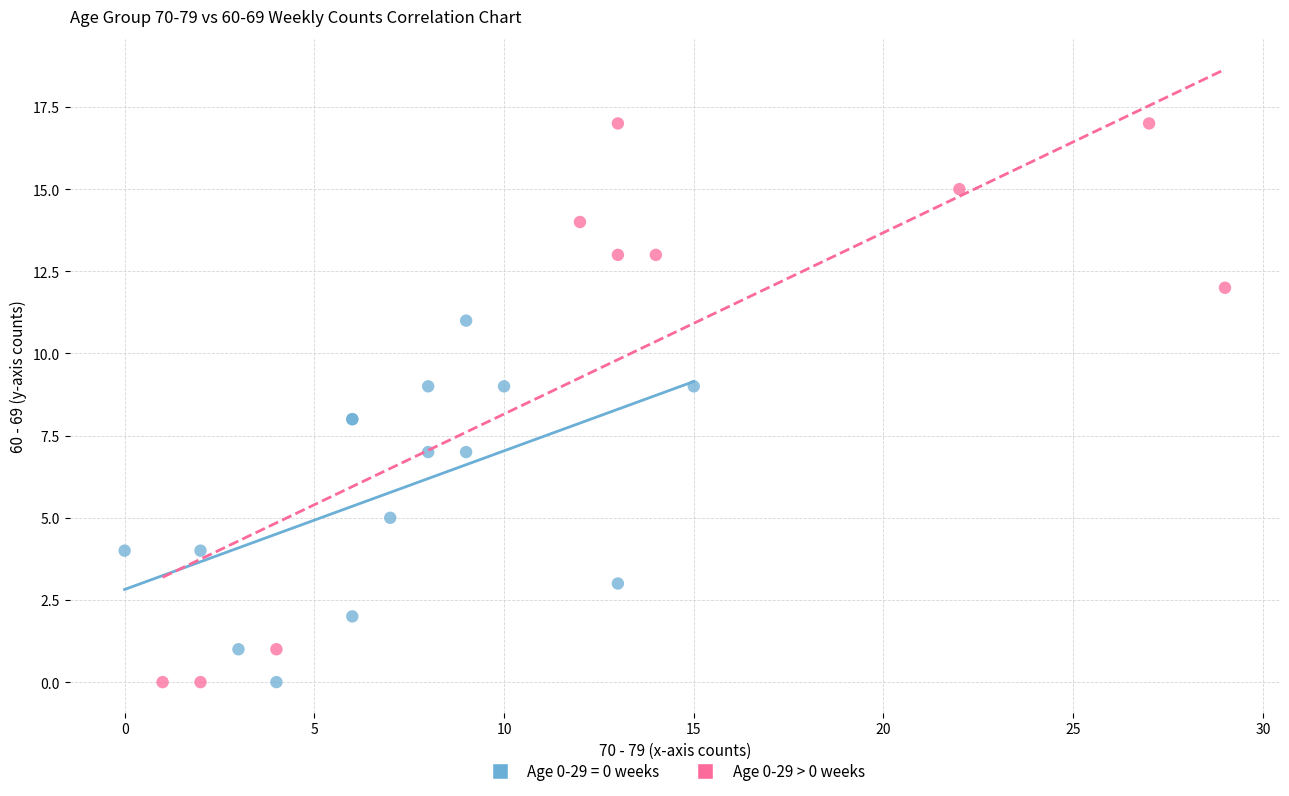

Which series has the widest spread of Y values?

Age 0-29 > 0 weeks